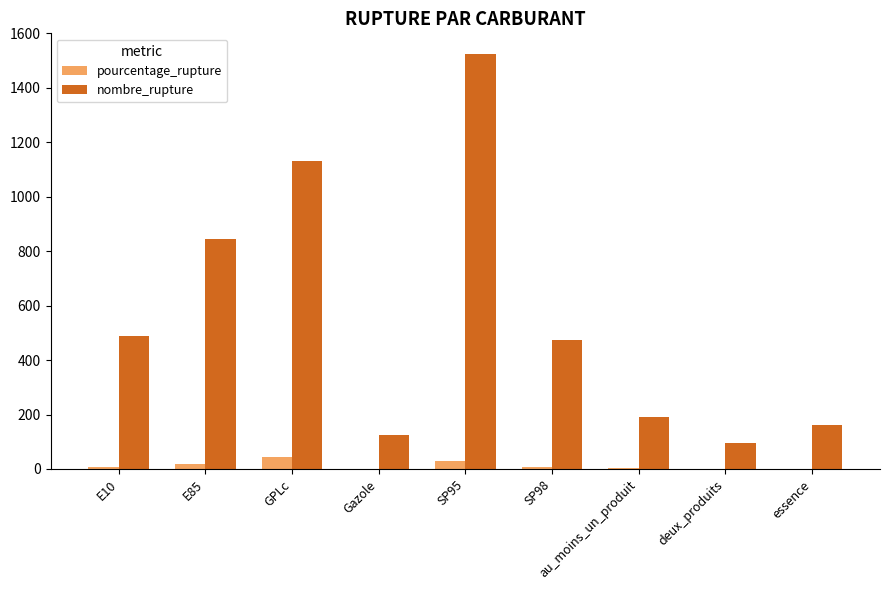

Which series changed the most between E85 and SP95?

nombre_rupture